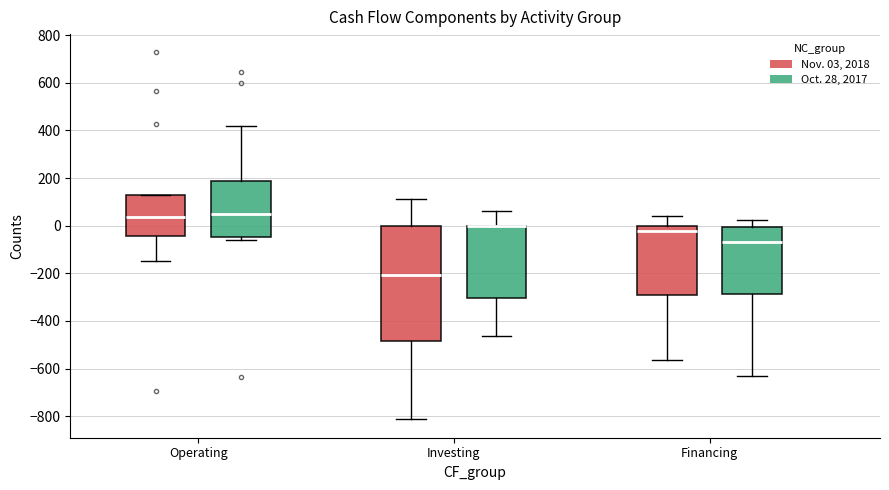

Where is the upper edge of the box for Operating (Oct. 28, 2017) on the y-axis? The values are not printed on the chart, so give them approximately, as read against the axis.

180